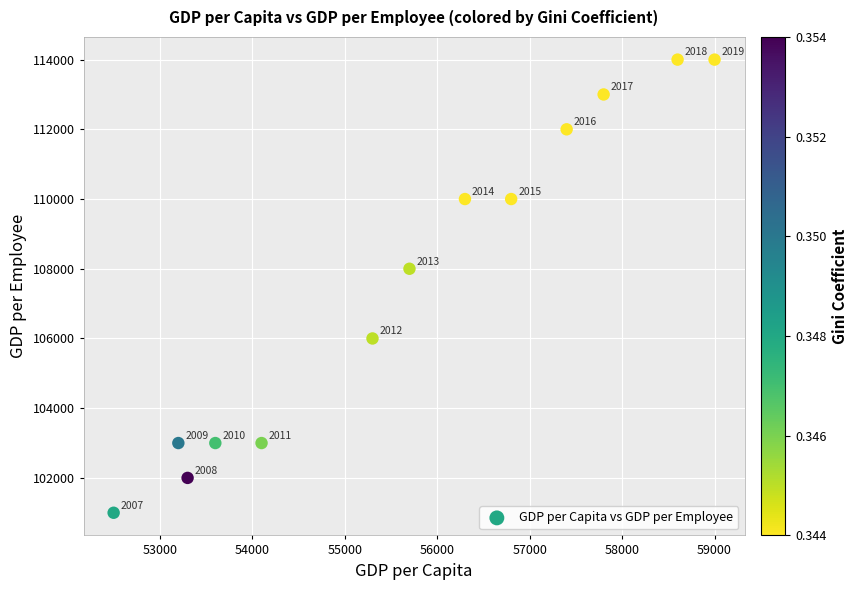

What Y value in the scatter plot is closest to 107500?

108000